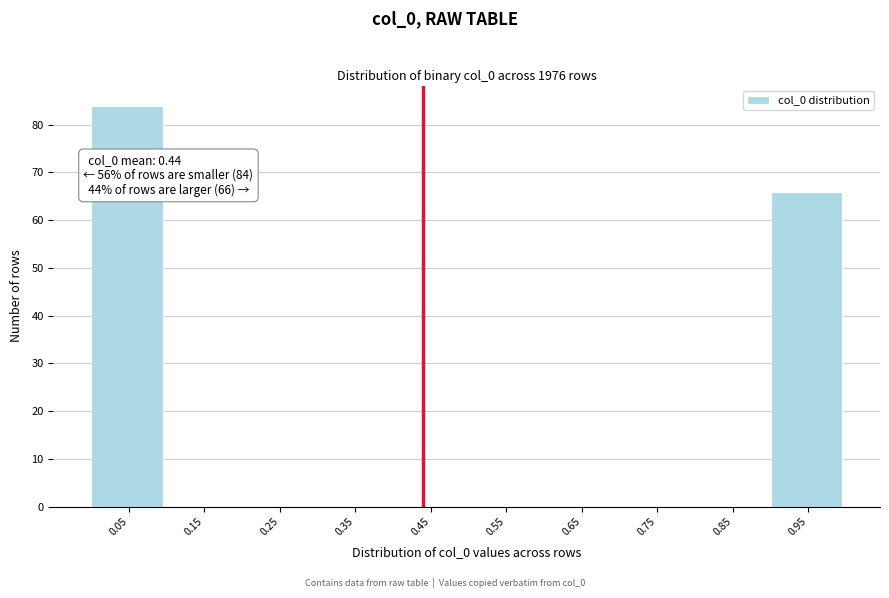

Over which range of the x-axis is the bar tallest?

0.0 to 0.1